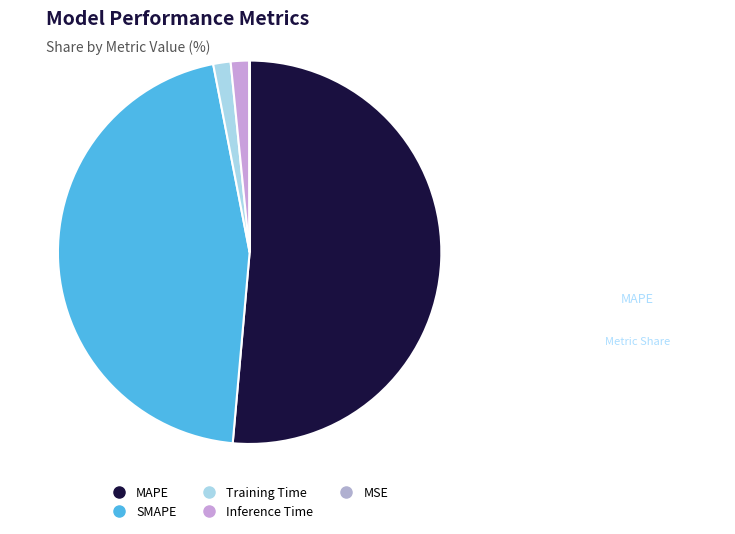

Does Training Time represent more than half of the total?

No